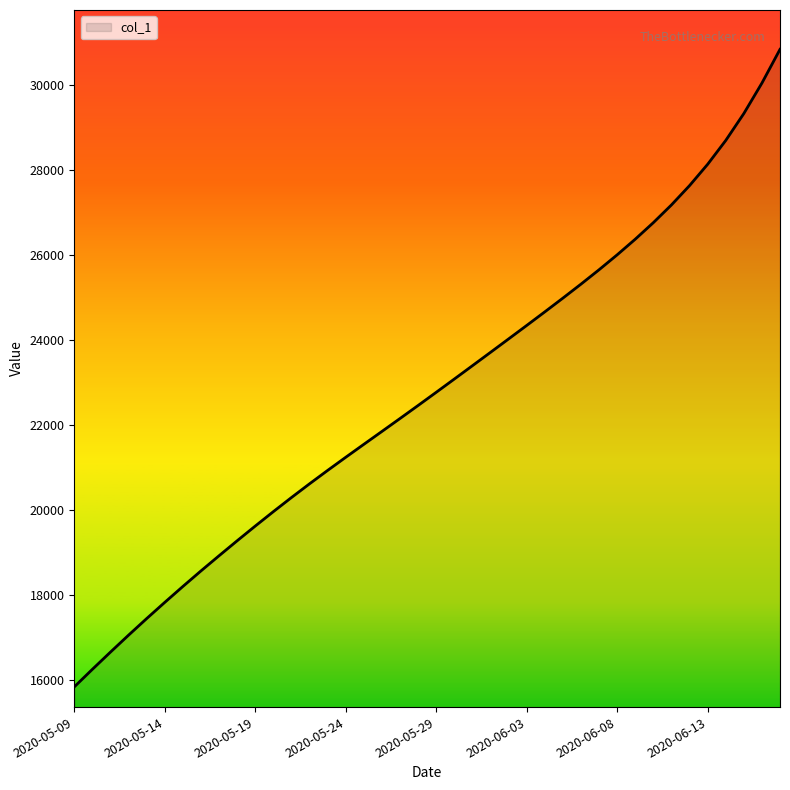

What is the difference between the maximum and minimum values?

14991.9